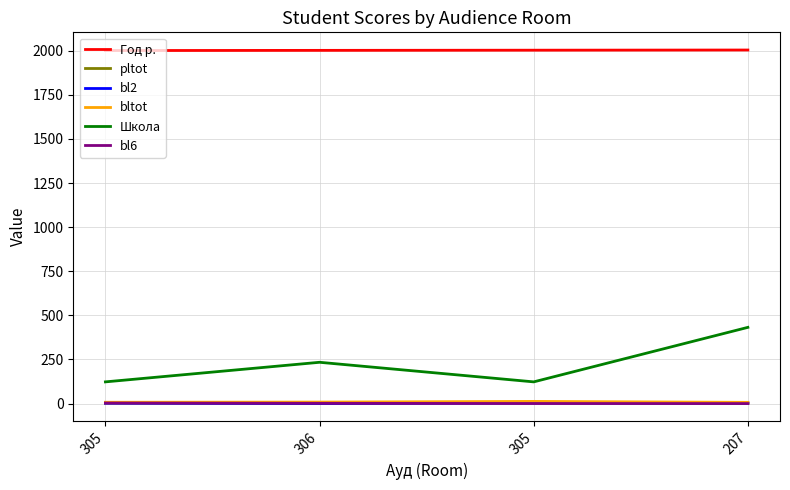

Which has a higher value, 305 or 207?

207